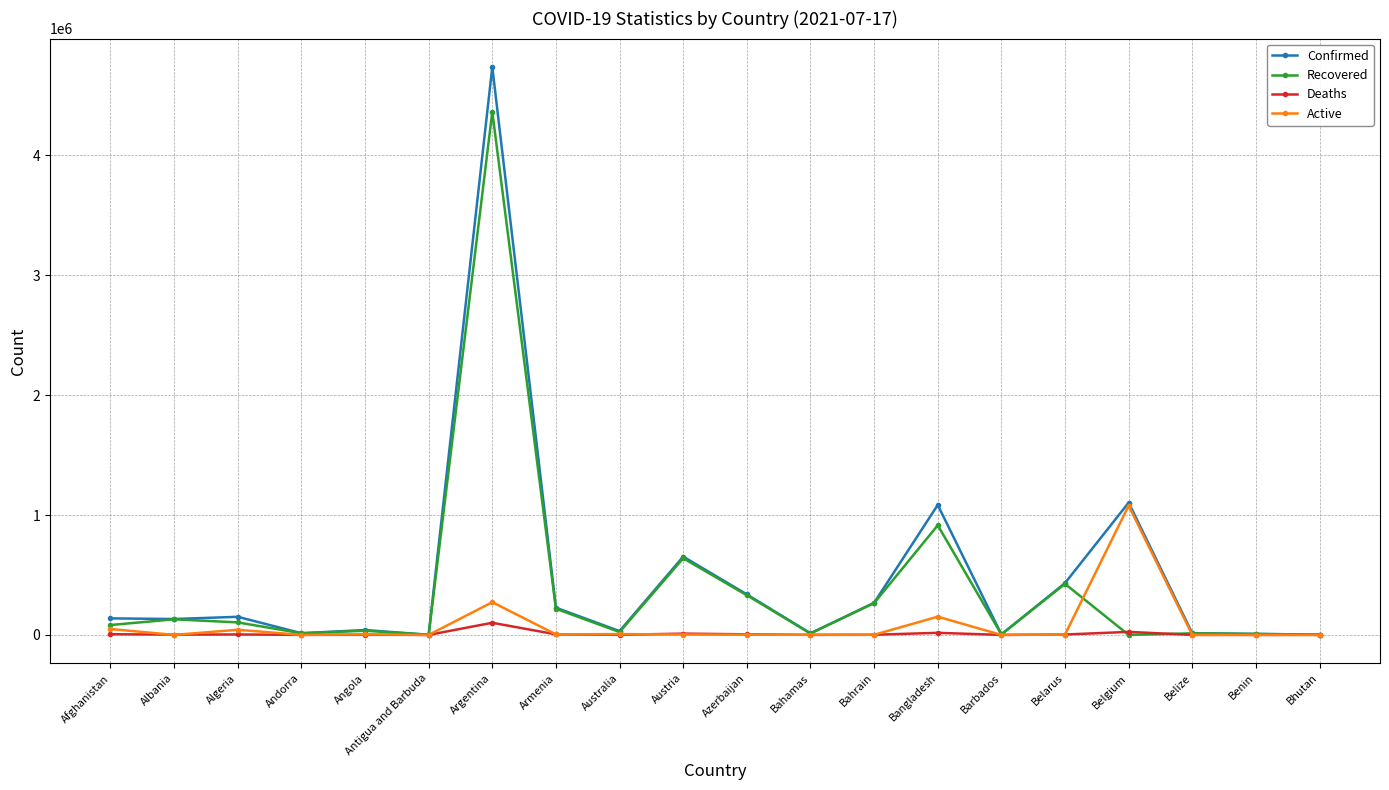

What is the label of the 11th point from the left?

Azerbaijan